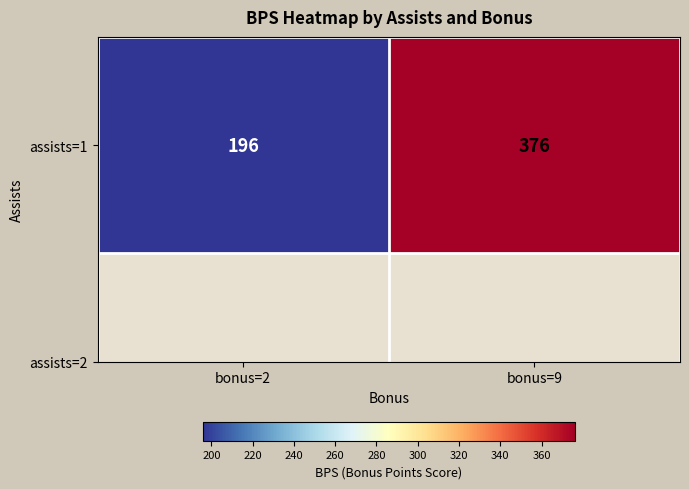

Approximately how many times larger is the value at bonus=9 compared to bonus=2?

1.9